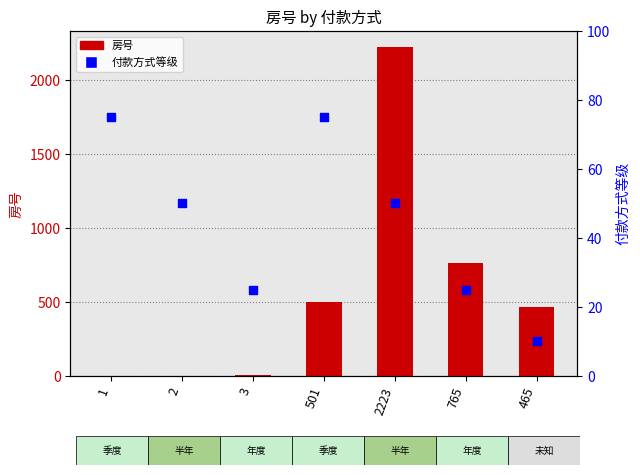

What is the total value across all series at 465?

475